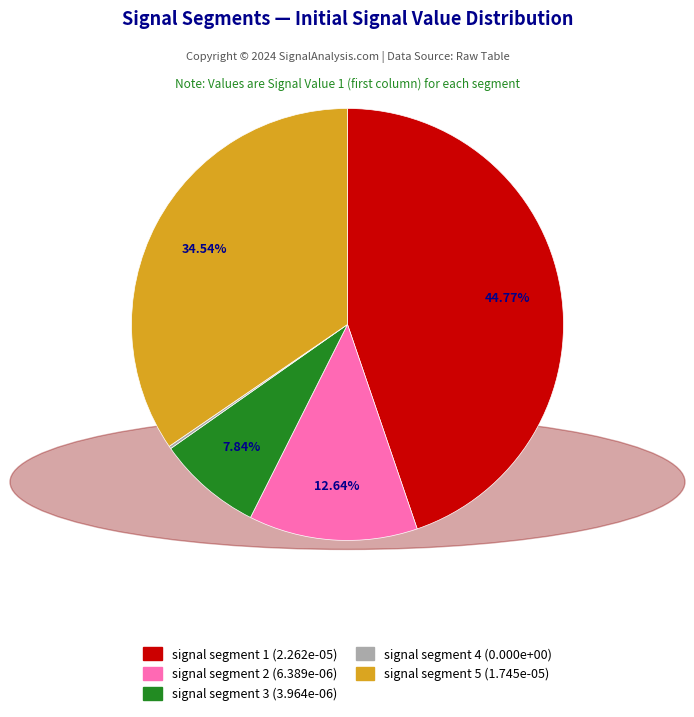

Combined, what portion of the pie is signal segment 5 and signal segment 2?

47.3%